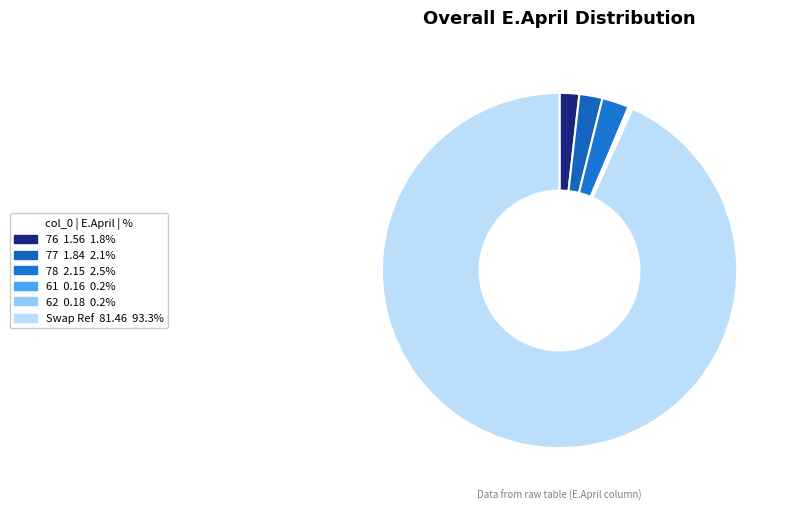

To the nearest percent, what is the combined percentage of Swap Ref and 76?

95%